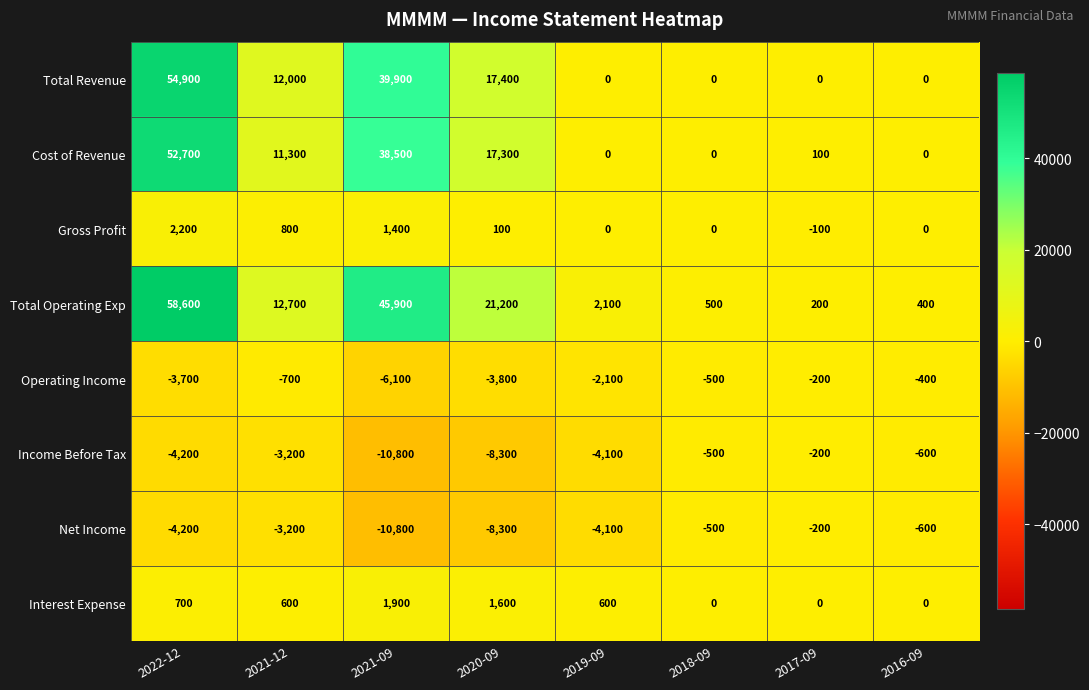

Which series has the largest total across all categories?

Total Operating Exp